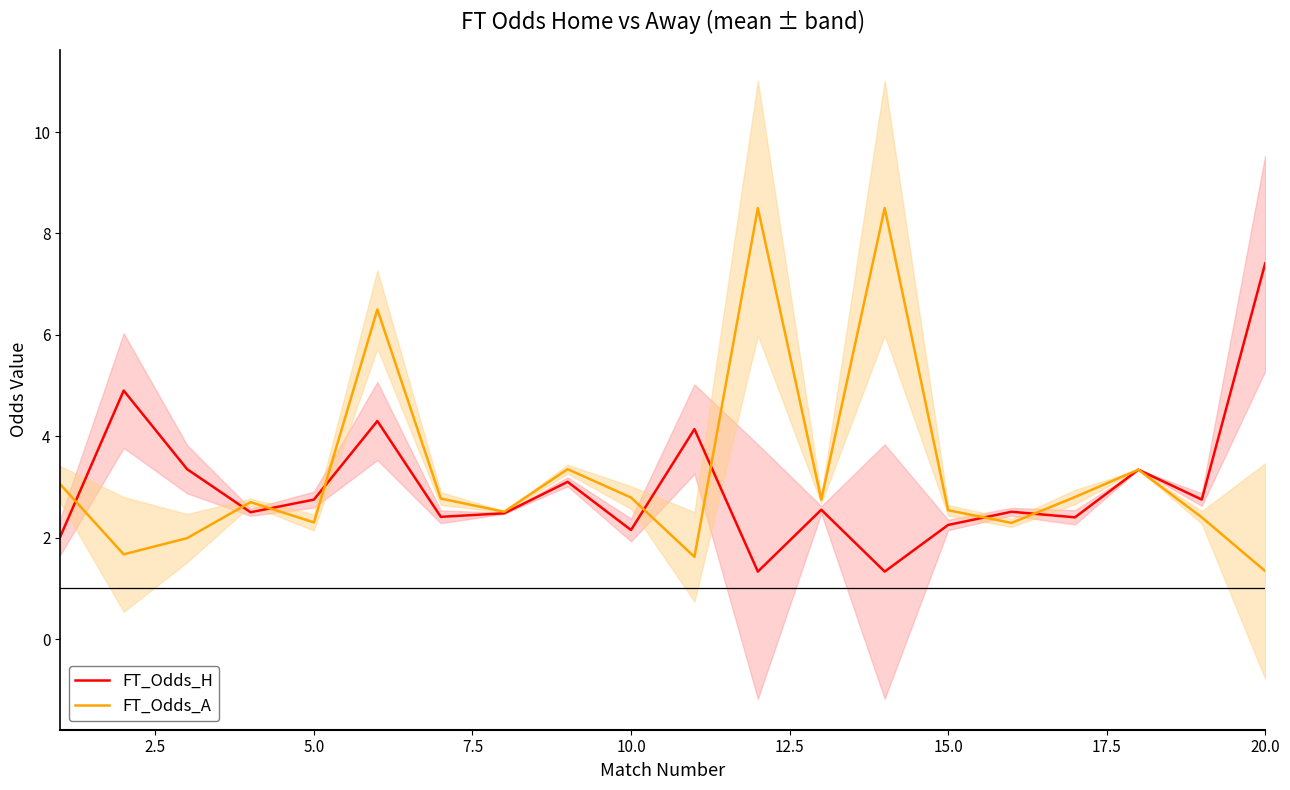

True or false: FT_Odds_H has a value of 7.4 at 20.0.

True